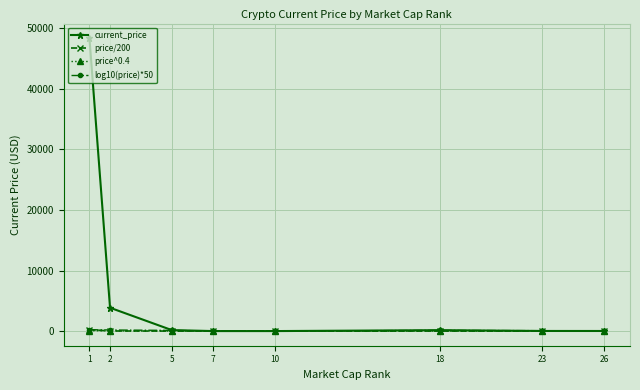

What is the value of the log10(price)*50 point at the 4th from the left?

17.7